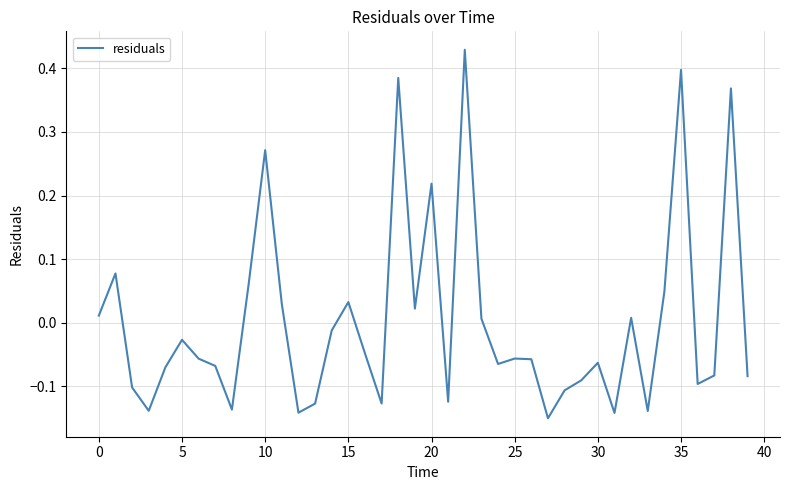

How many series are shown in this chart?

1